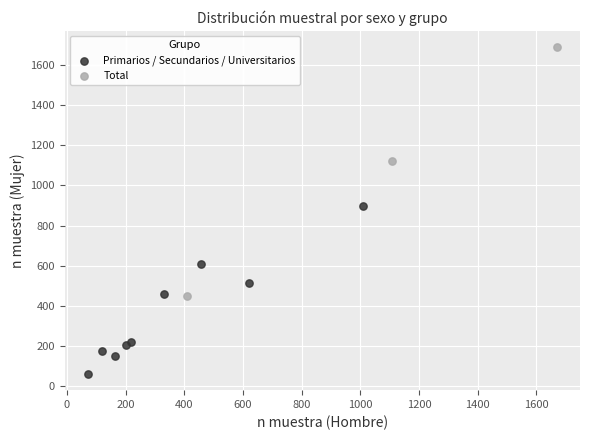

Which series contains the highest Y value?

Total